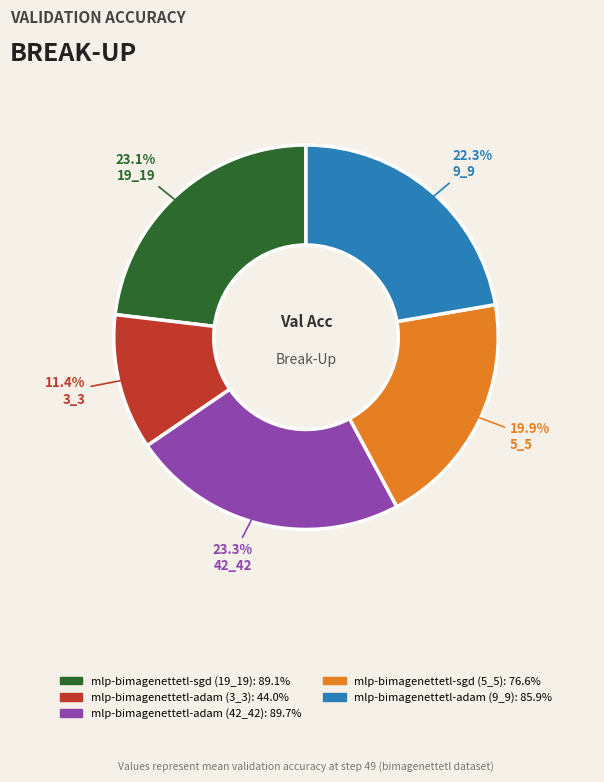

To the nearest percent, what is the difference between the largest and smallest slice percentages?

12%